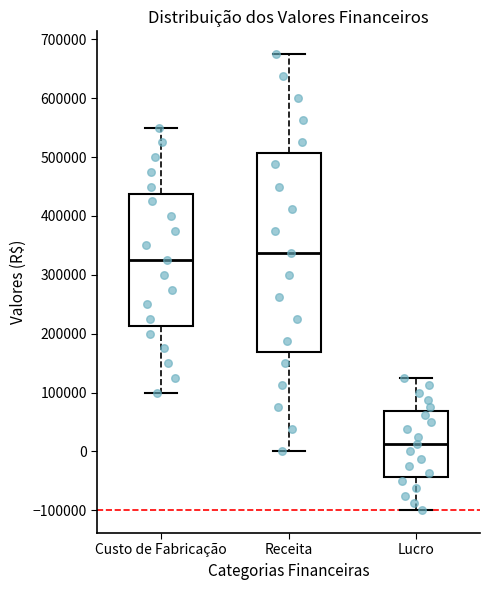

Where does the lower whisker of the box for Lucro end on the y-axis? The values are not printed on the chart, so give them approximately, as read against the axis.

-100000